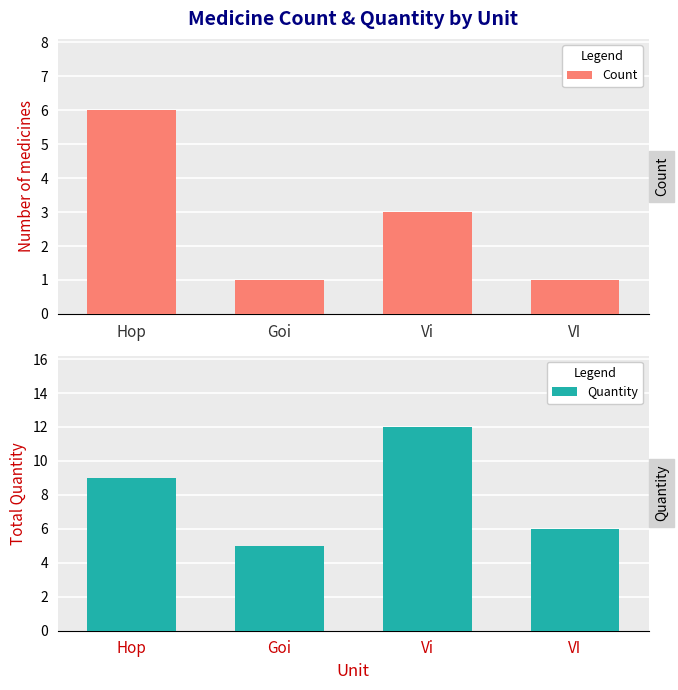

True or false: Count has a value of 4 at Hop.

False